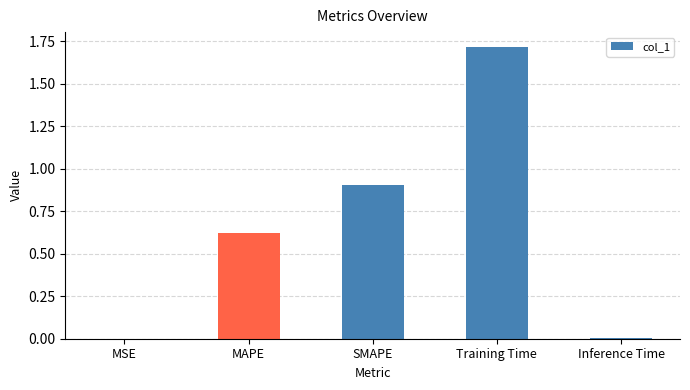

What is the change in value from MAPE to Training Time?

+1.1